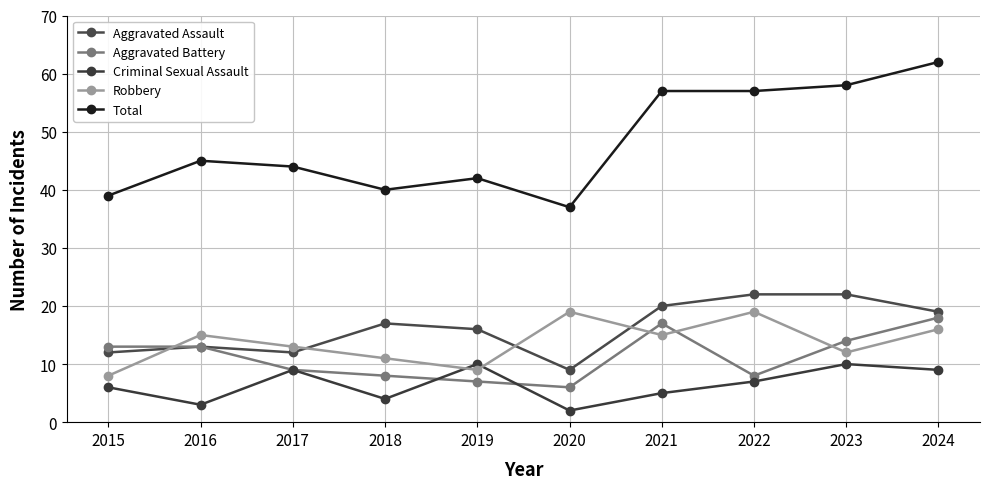

What is the average value of the Criminal Sexual Assault series?

6